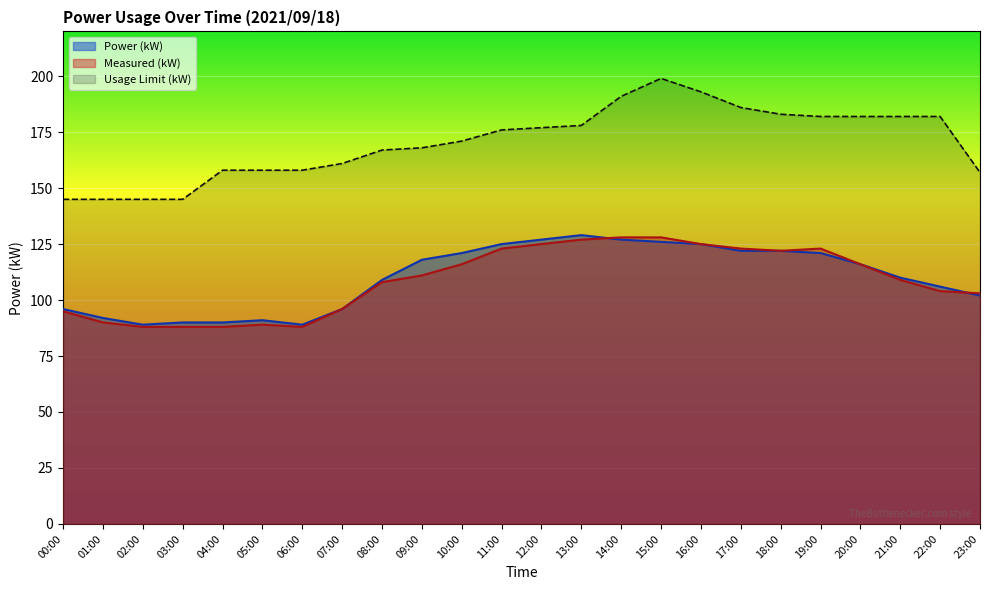

Which has a higher value, 18:00 or 15:00?

15:00